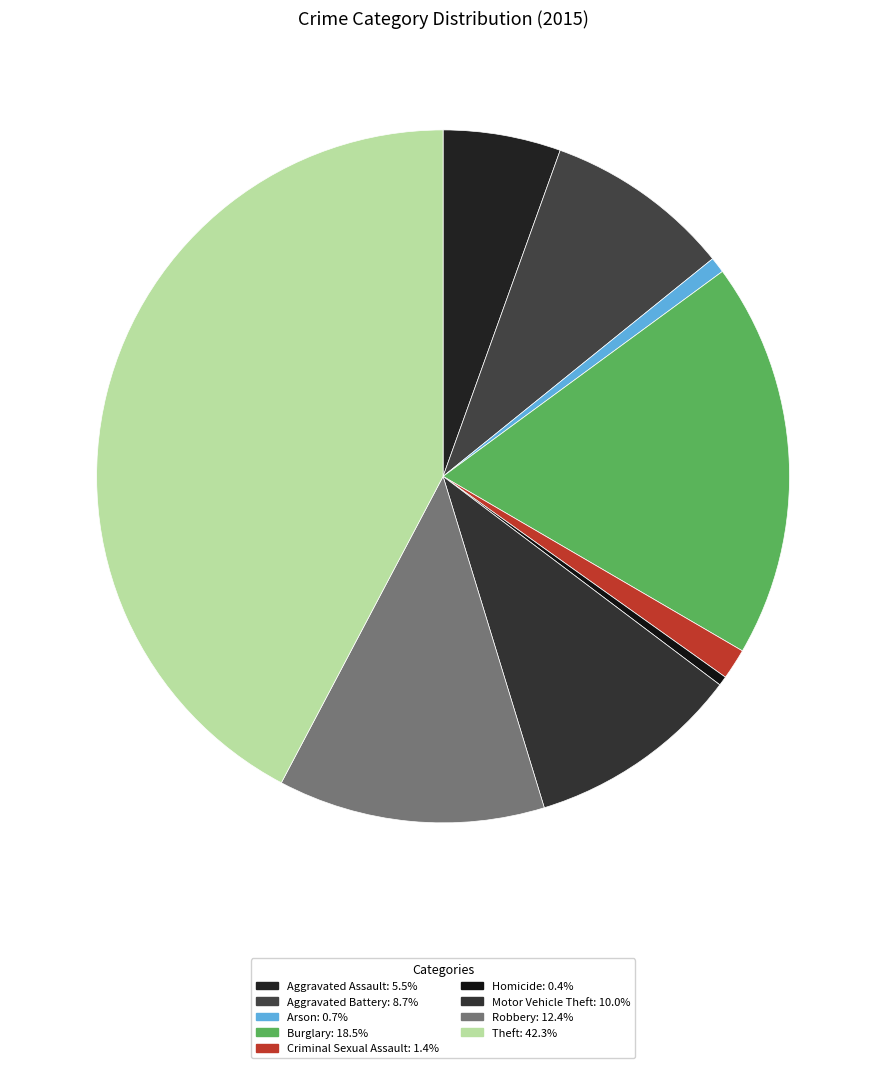

Does Robbery account for over 50% of the chart?

No